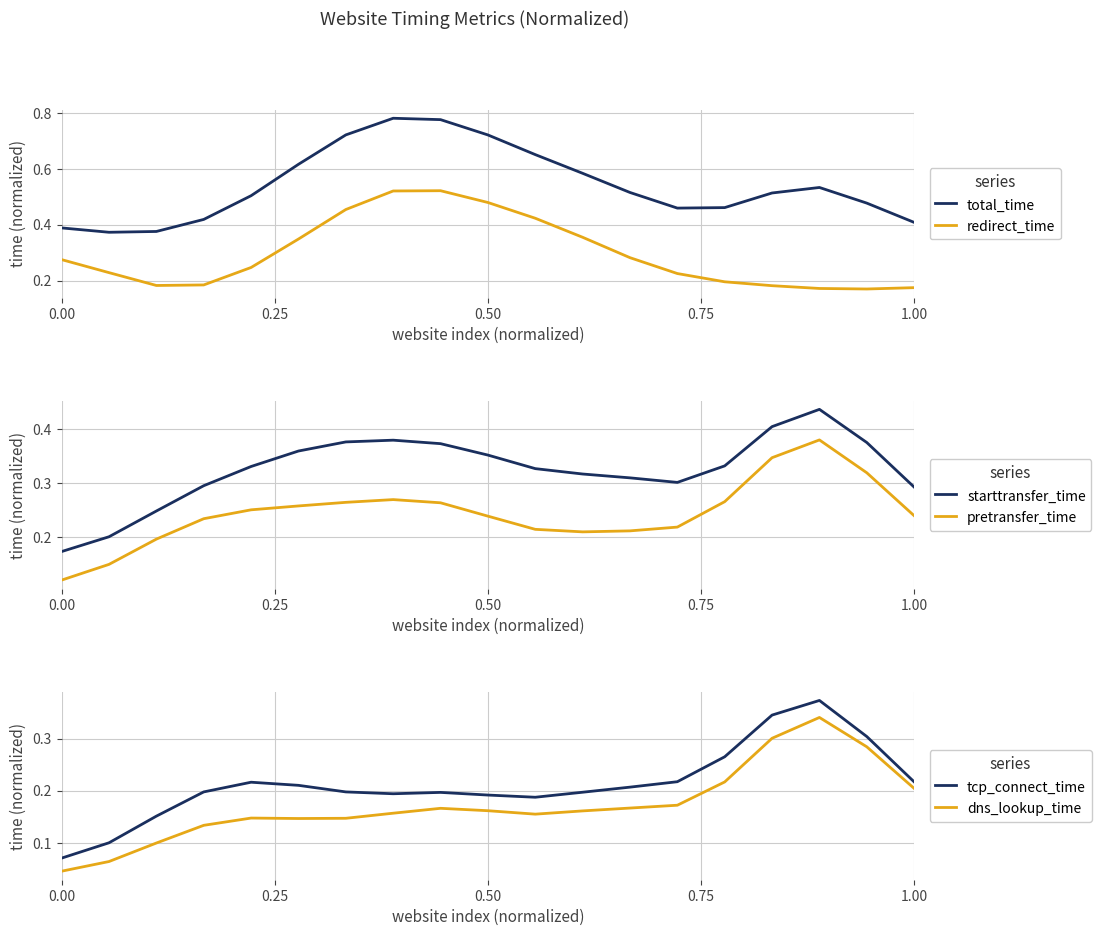

True or false: total_time and redirect_time cross at least once.

False